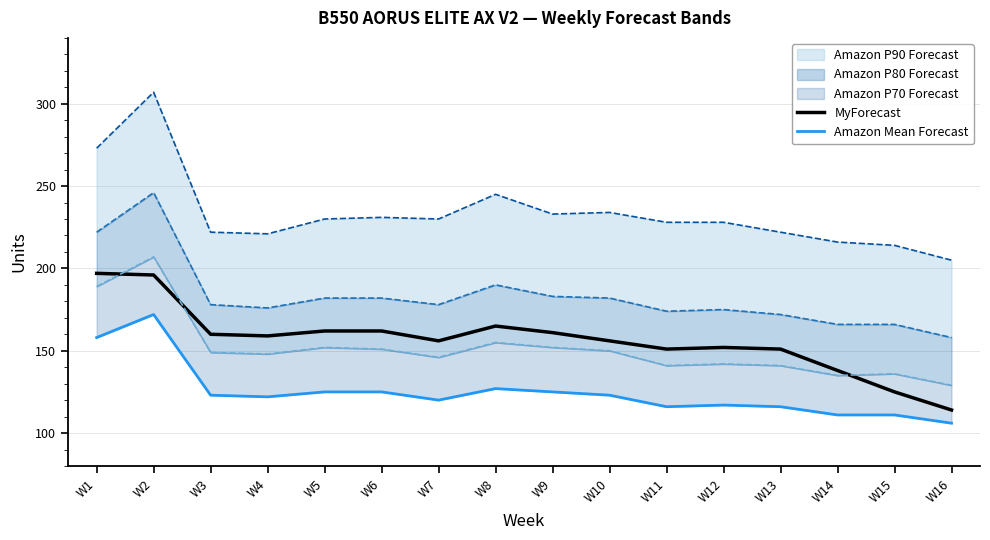

At which category is the sum across all series the highest?

W2